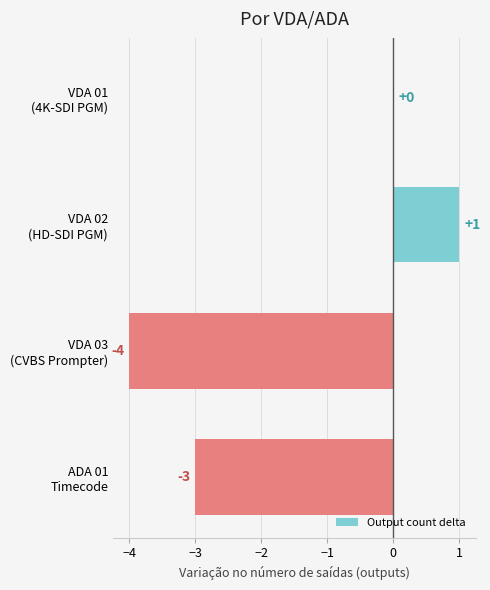

How many values are between -3 and 1?

3